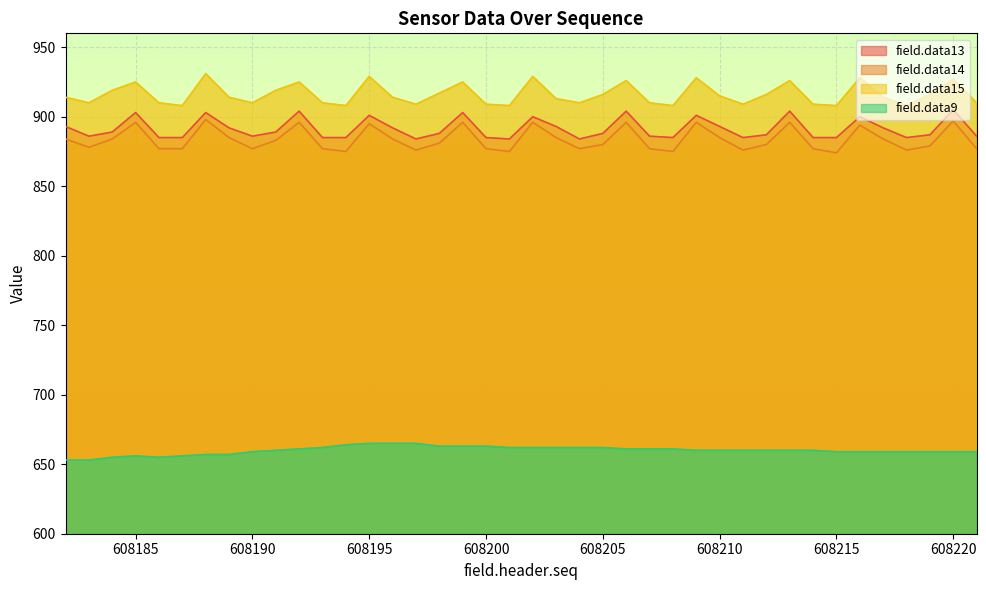

What is the difference between the maximum and minimum values in the field.data13 series?

21